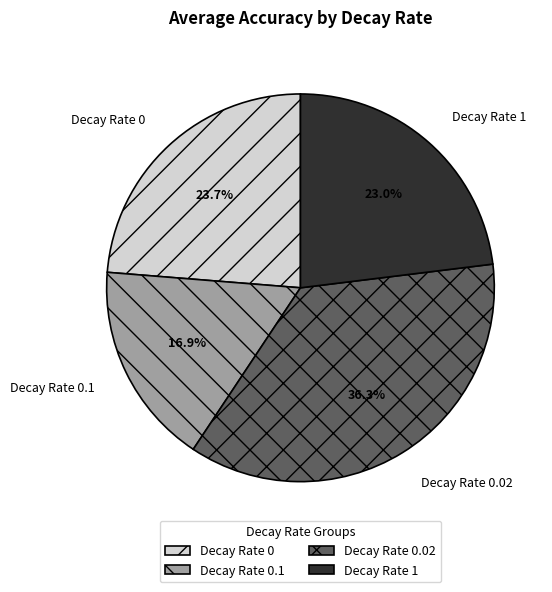

To the nearest percent, what is the average slice percentage?

25%